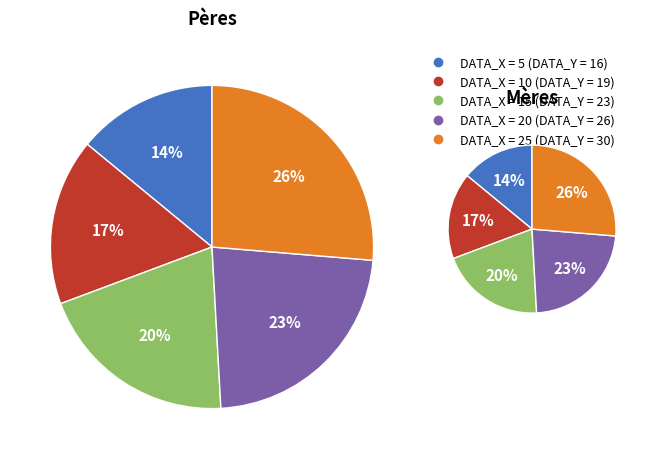

Which category has the smallest portion of the pie?

5